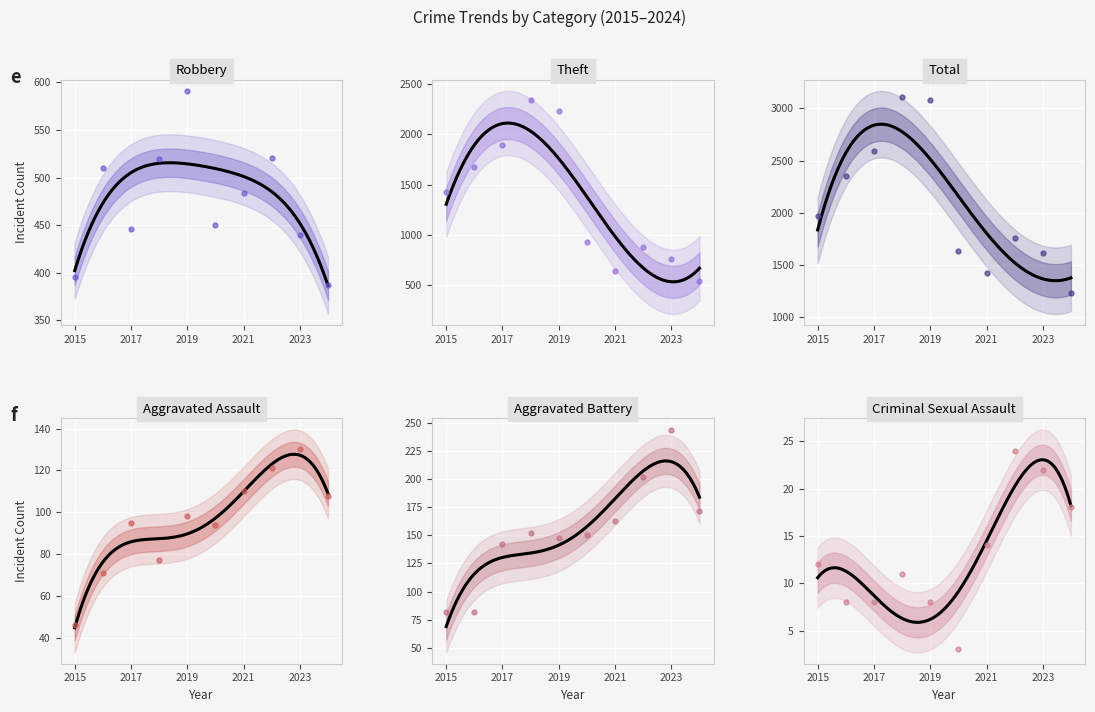

What is the average value of the Aggravated Battery series?

154